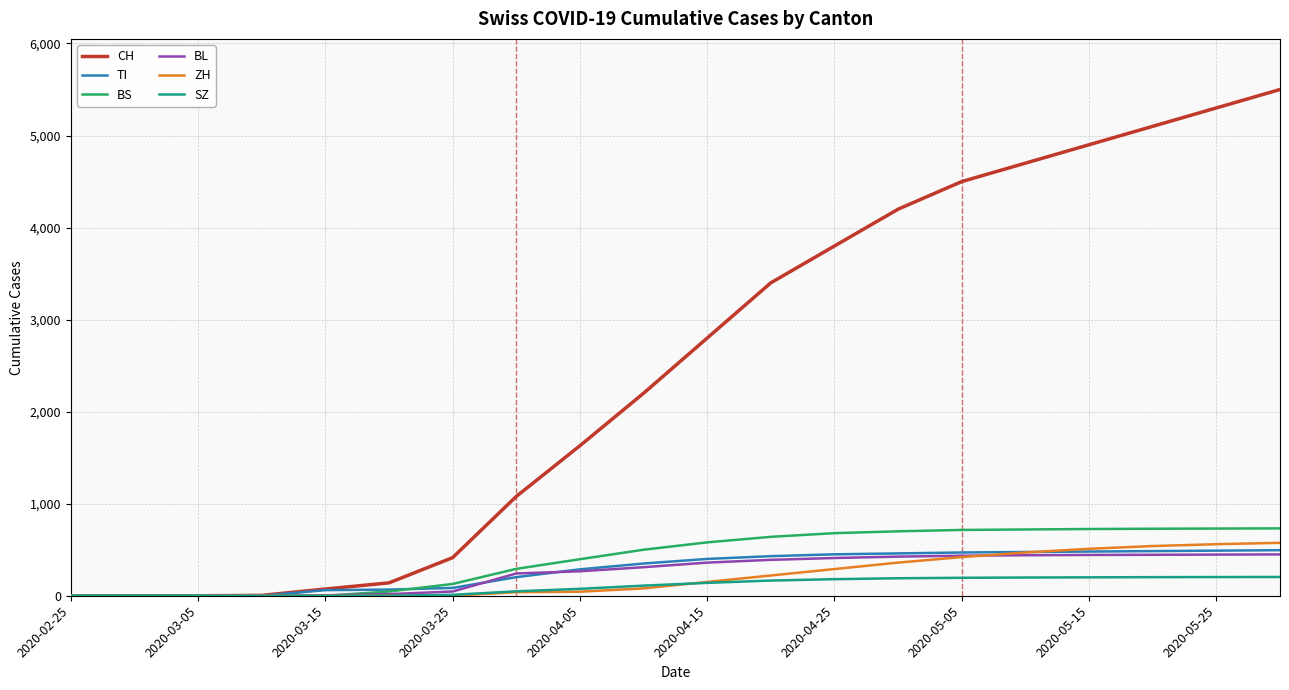

Does the chart have visible grid lines?

Yes